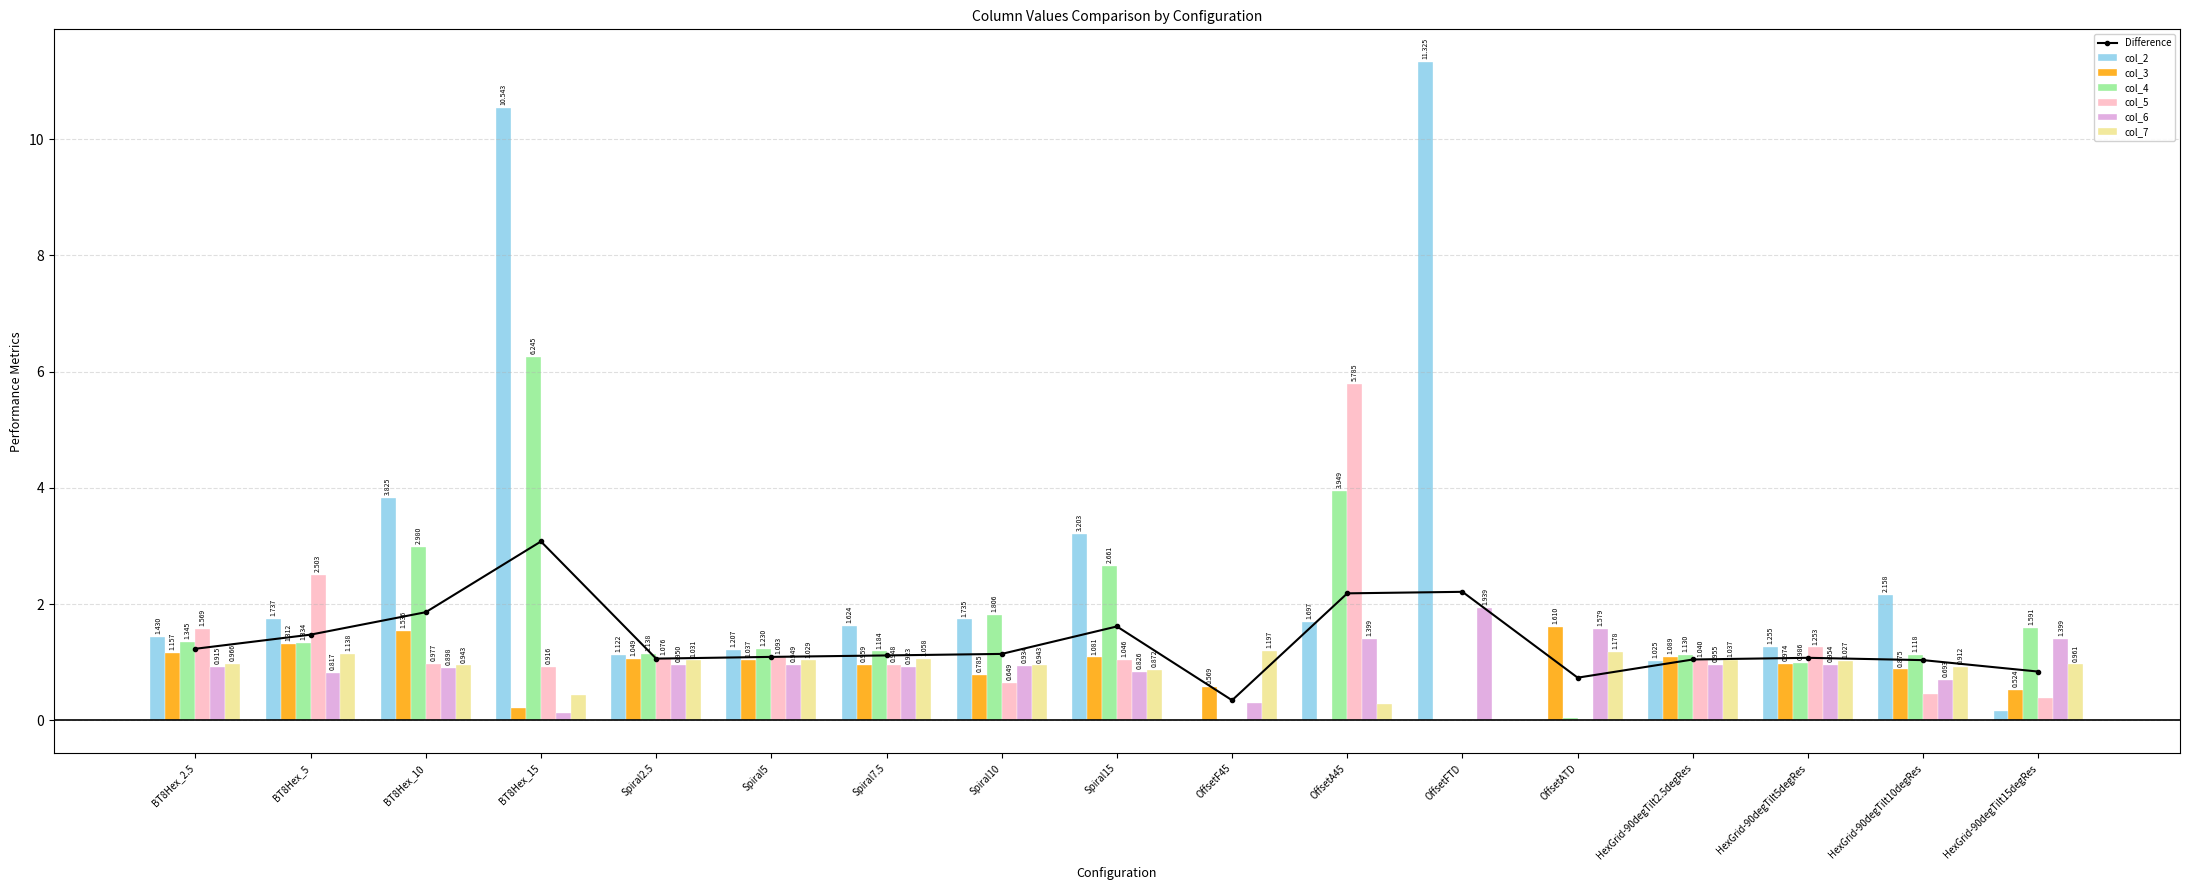

Which series has the largest range (max minus min)?

col_2